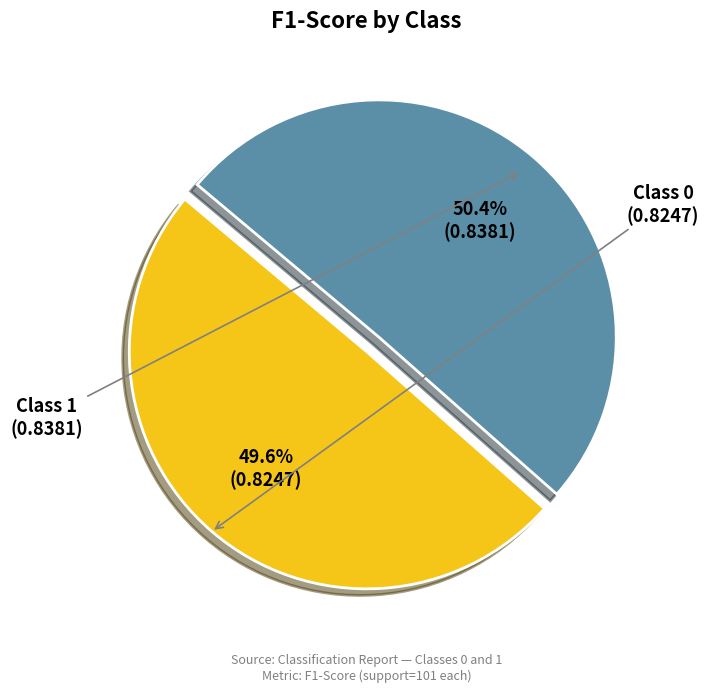

Is there a majority slice in this chart?

Yes